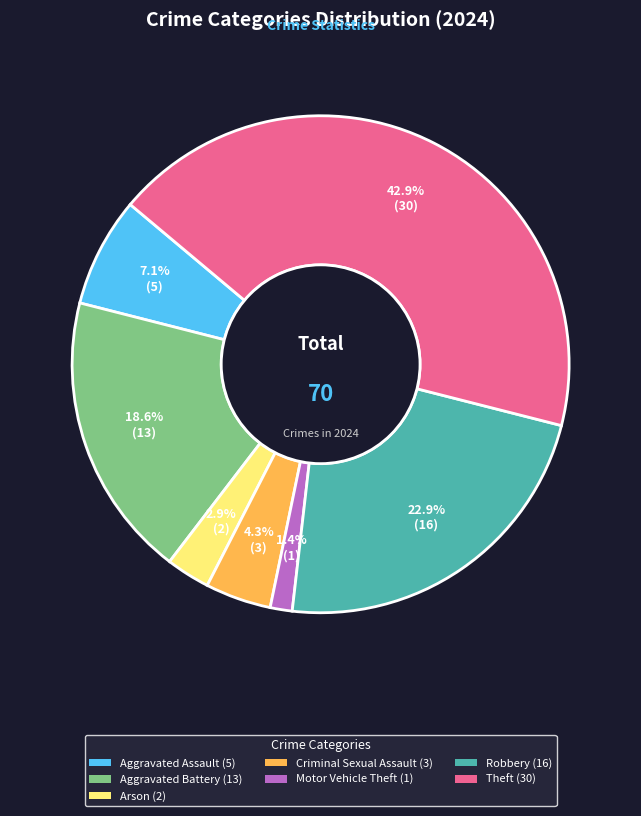

Is there a majority slice in this chart?

No